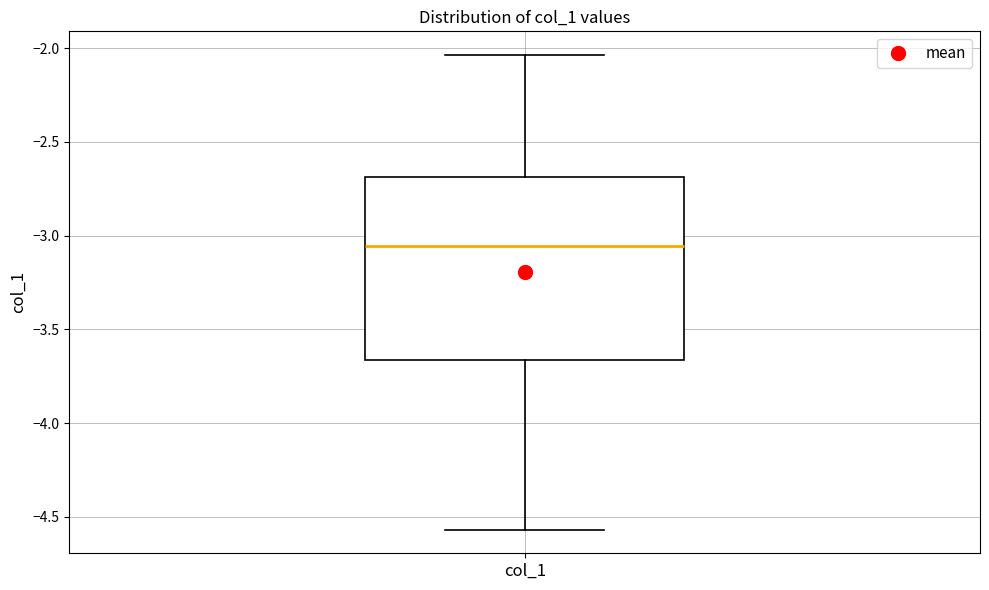

Read this box plot against the y-axis: the position of the median line, the range covered by the box, and the ends of both whiskers. The values are not printed on the chart, so give them approximately, as read against the axis.

median -3.05, box -3.65 to -2.70, whiskers -4.55 to -2.05